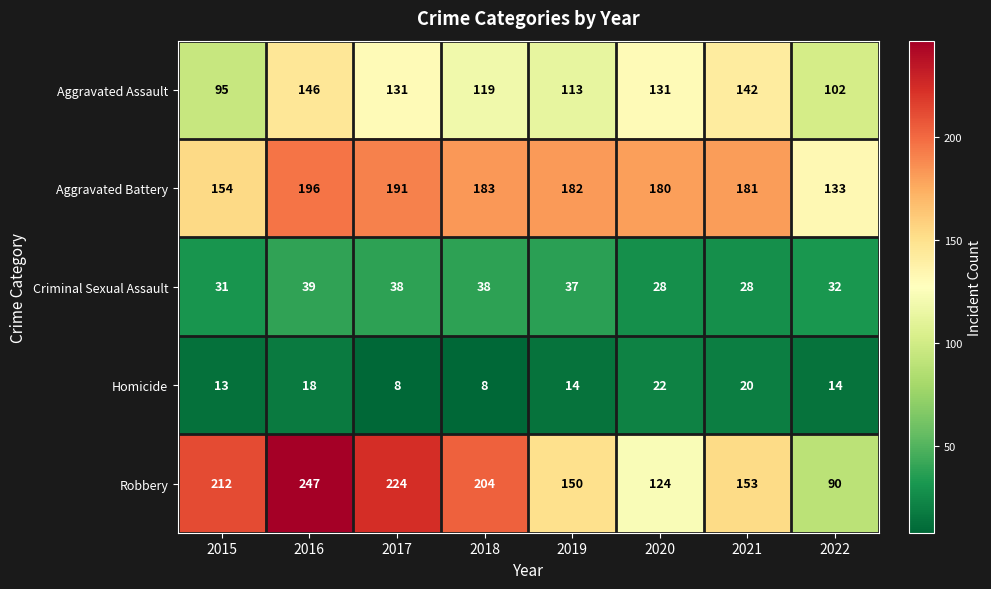

Which label corresponds to the largest value in the chart?

2016